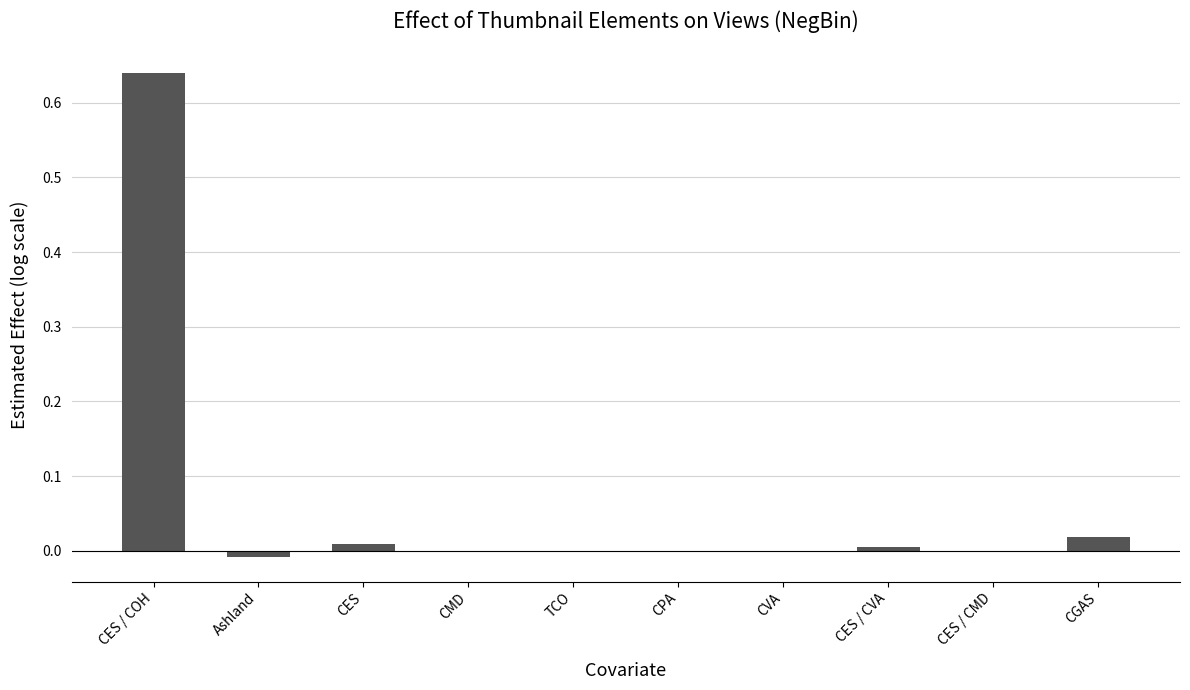

At which category does the chart reach its peak across all series?

CES / COH